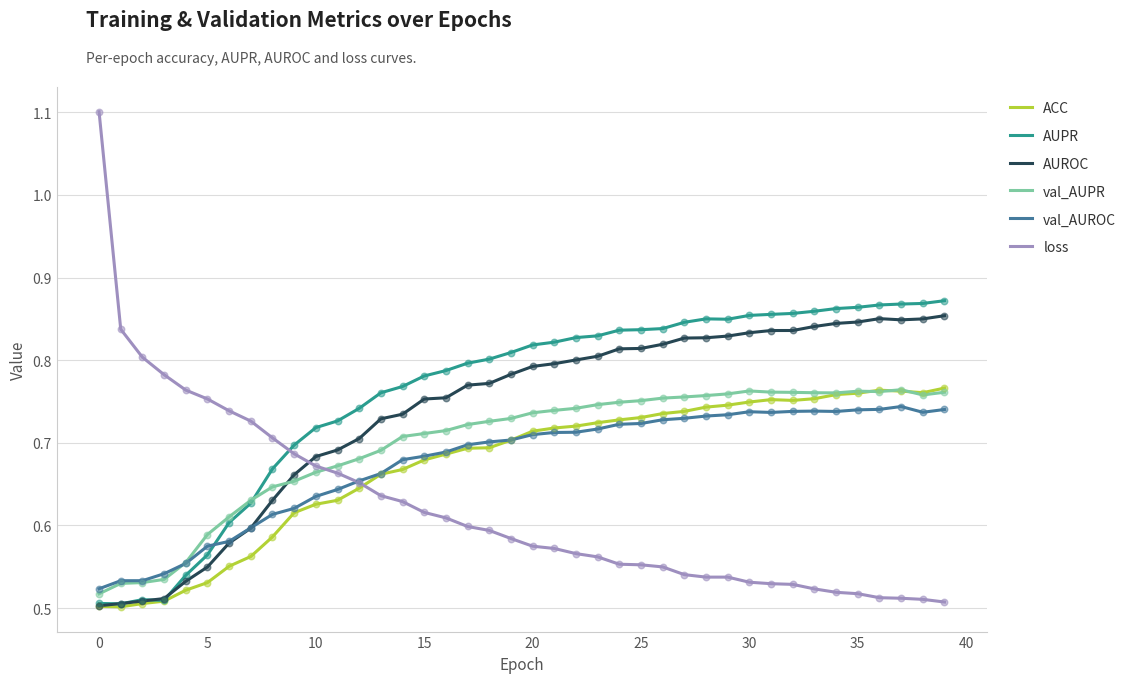

True or false: loss and AUROC cross at least once.

True